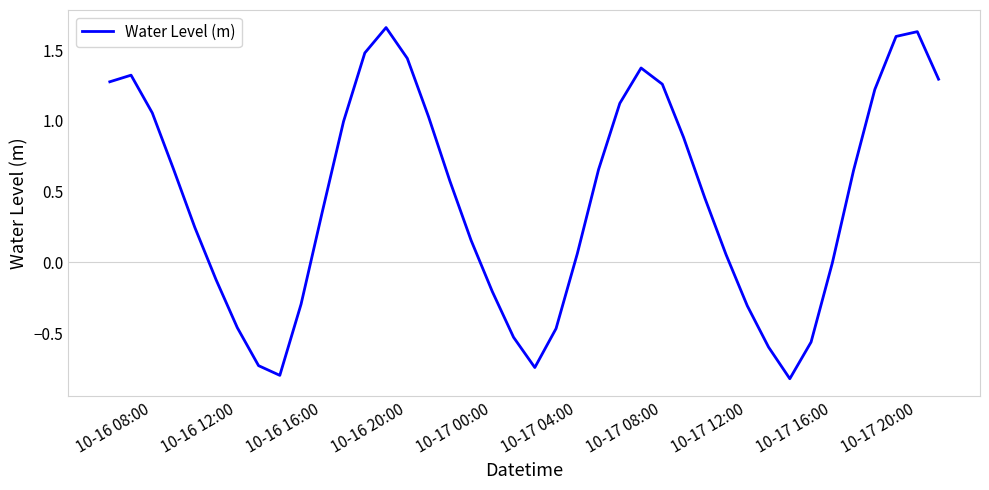

What is the smallest value displayed?

-0.8